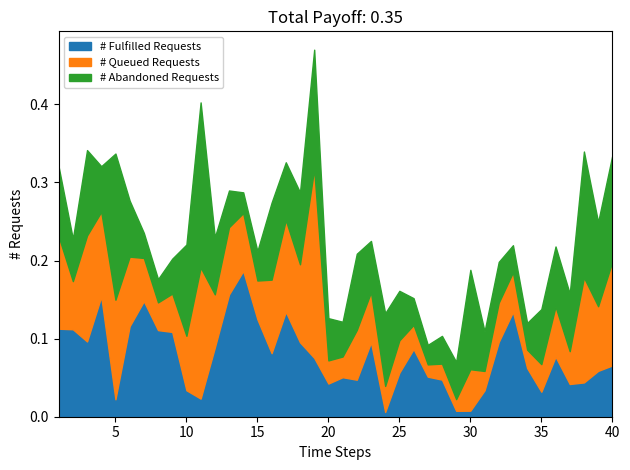

At how many categories does at least one series exceed 0?

40